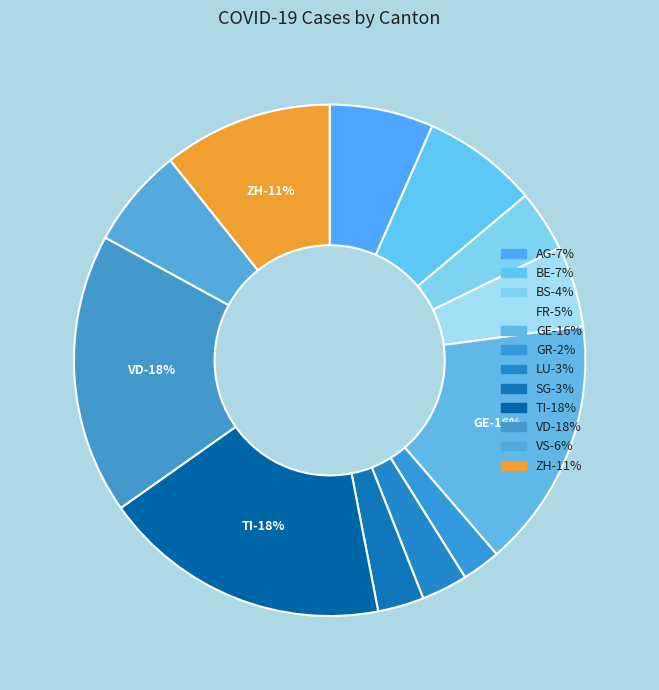

Approximately how many times larger is the value at VD compared to AG?

2.7